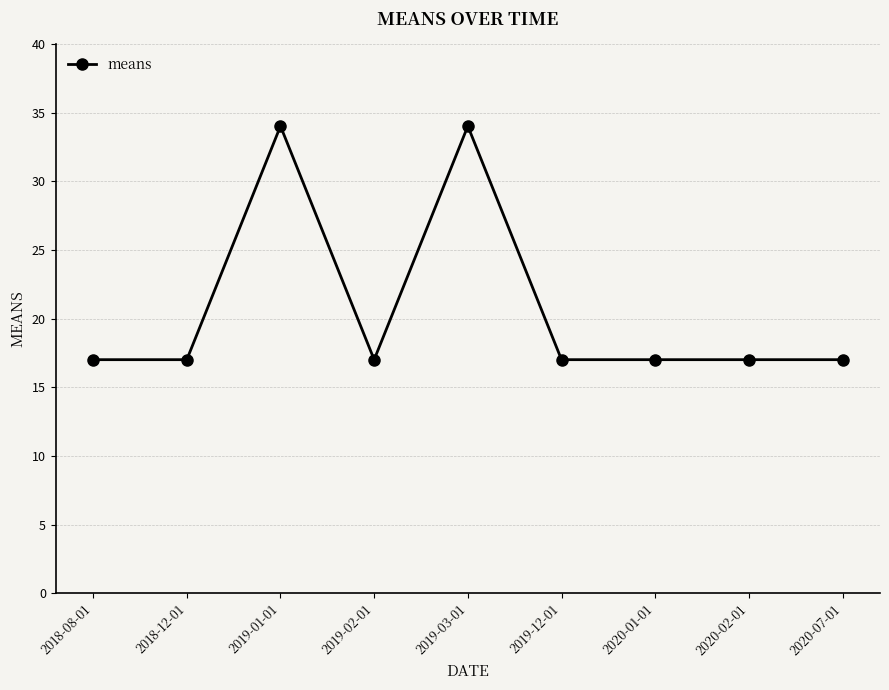

What is the value of the 4th point from the left?

17.0